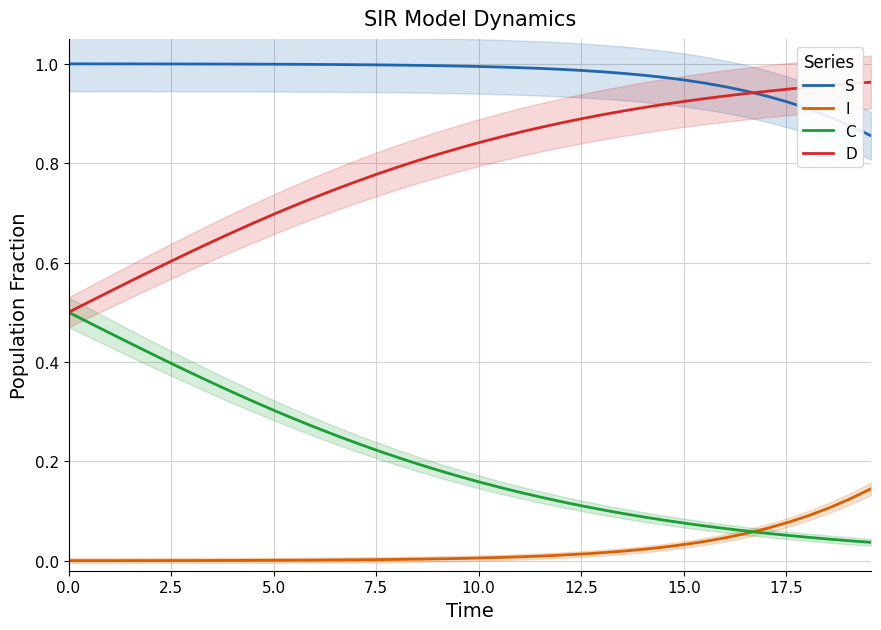

What is the value of the D point at the 35th from the left?

0.9